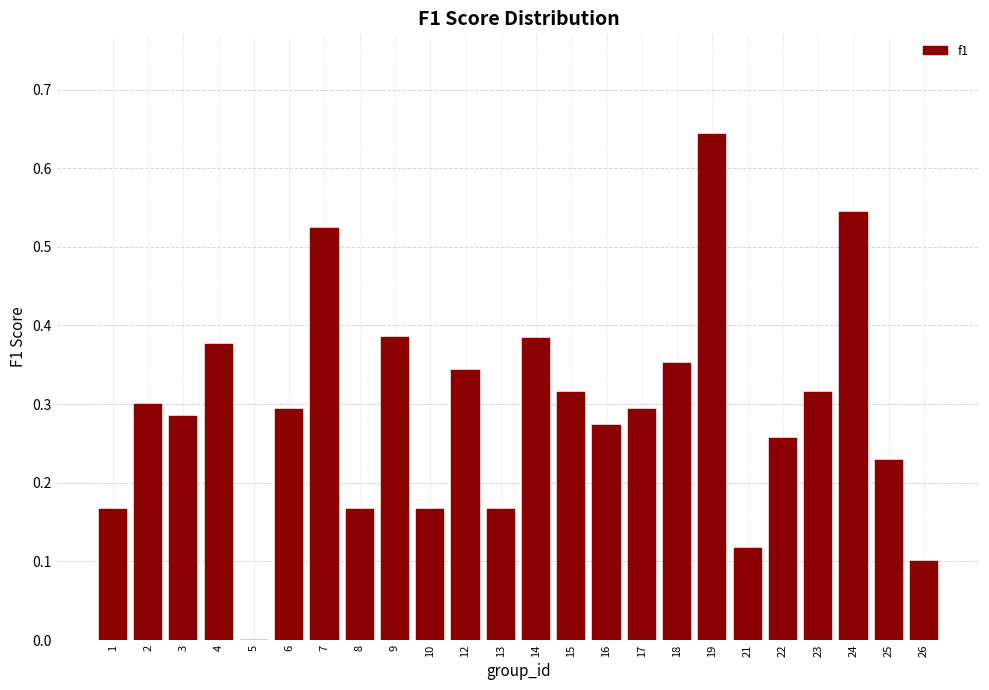

The chart shows a value of 0.3 at 24. True or false?

False